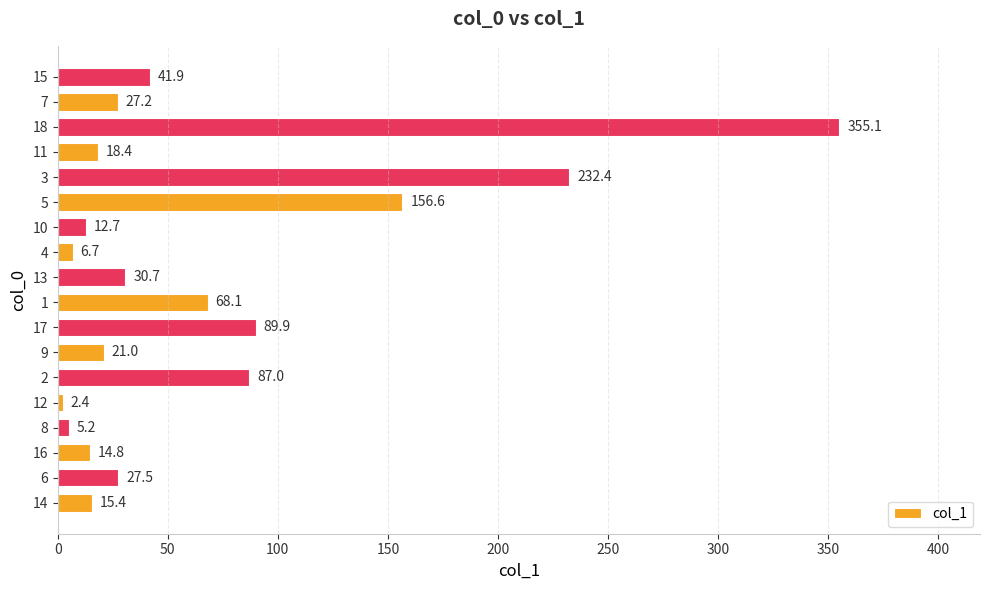

Is it true that the value at 7 is 8.3?

False